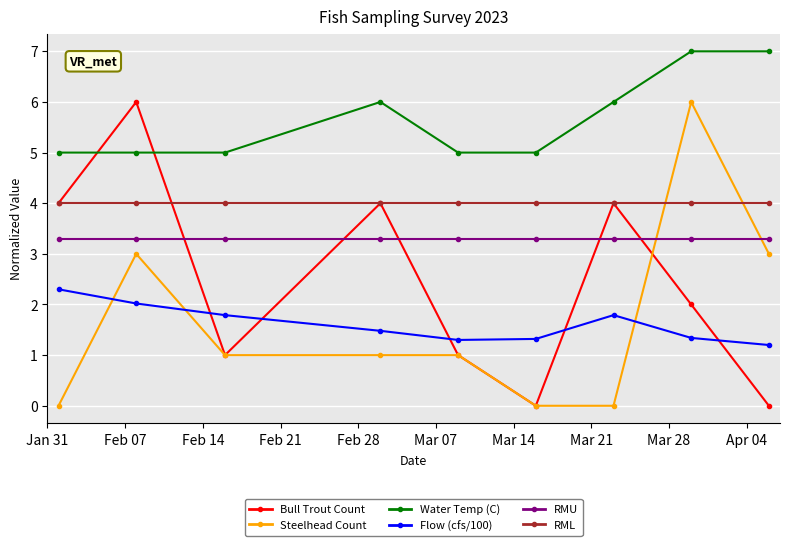

Which series has the largest total across all categories?

Water Temp (C)